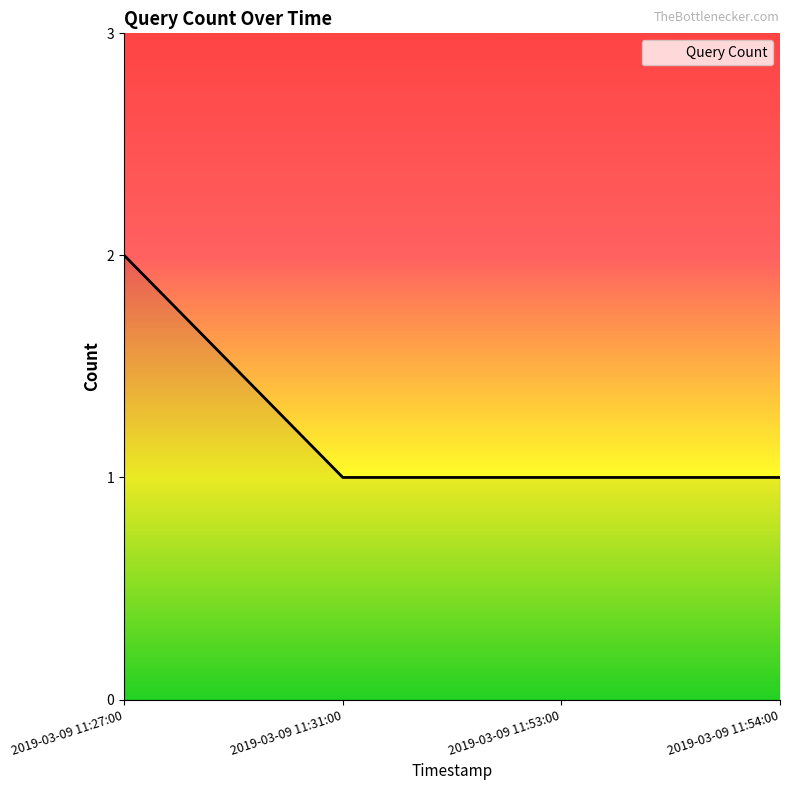

What position from the left is 2019-03-09 11:27:00?

1